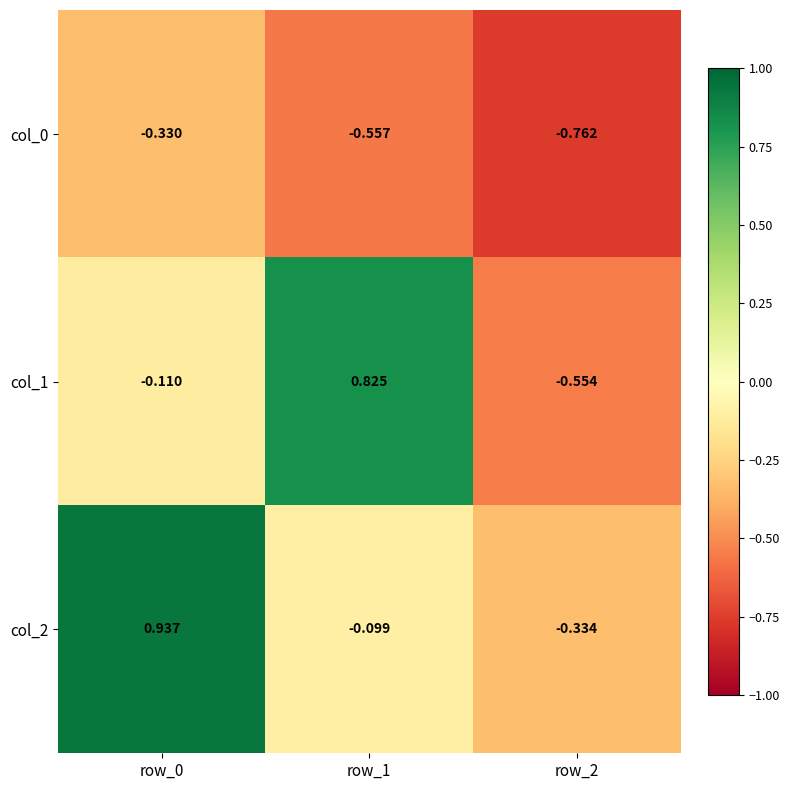

Is the value of col_0 at row_0 greater than the value of col_1 at row_0?

No